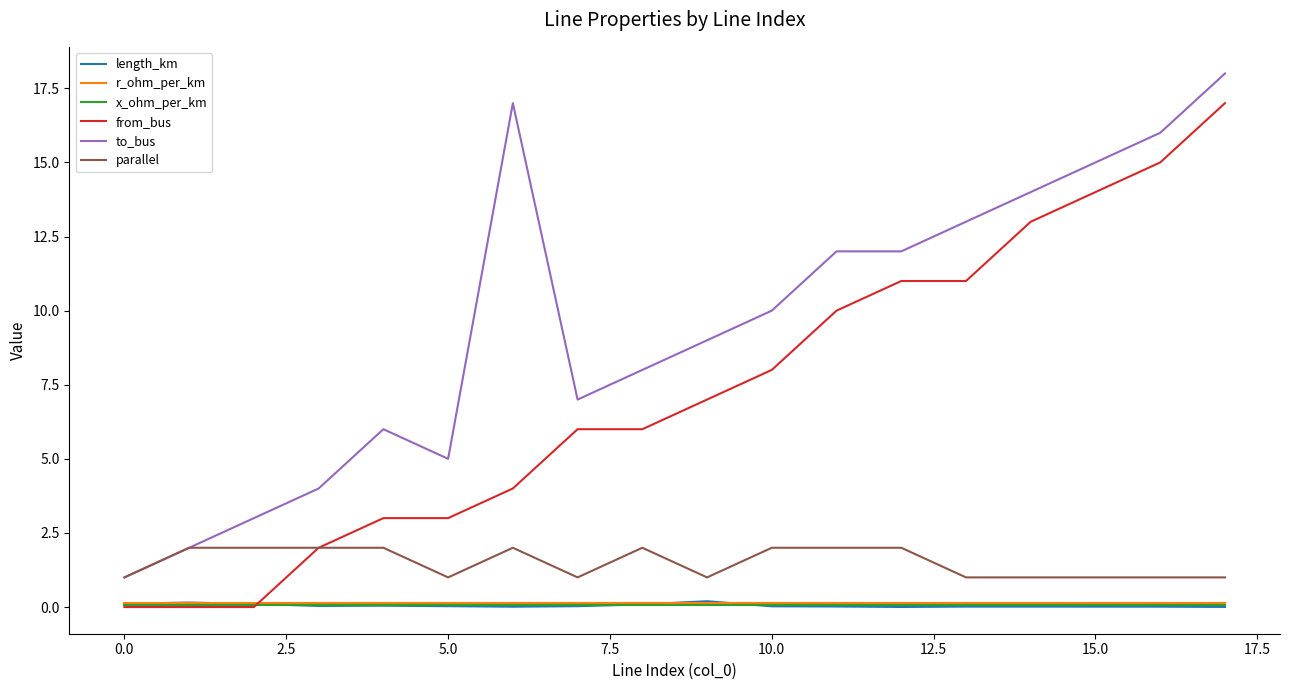

Which series has the largest total across all categories?

to_bus